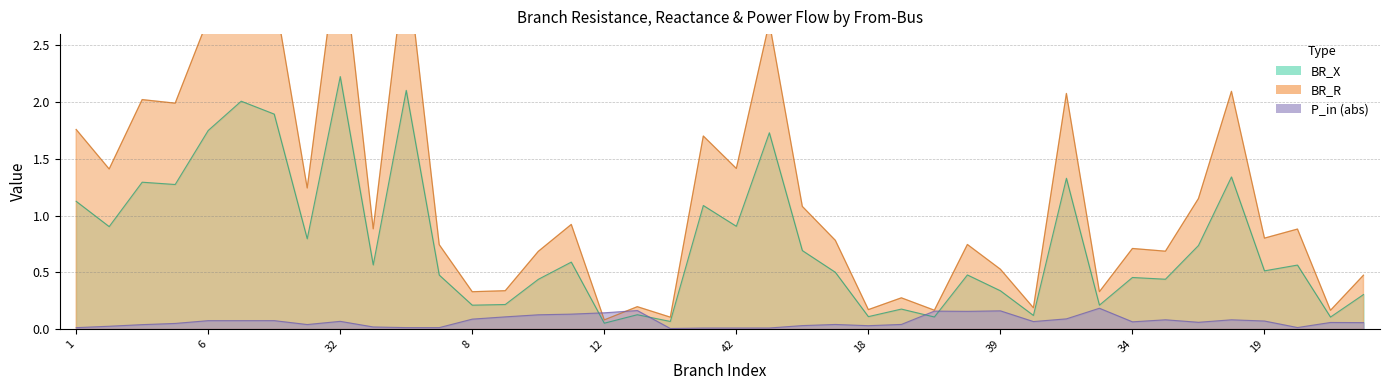

How many lines are shown in the chart?

3